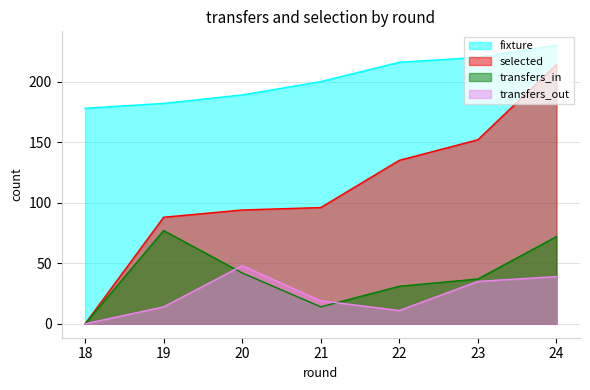

Does the chart have visible grid lines?

Yes